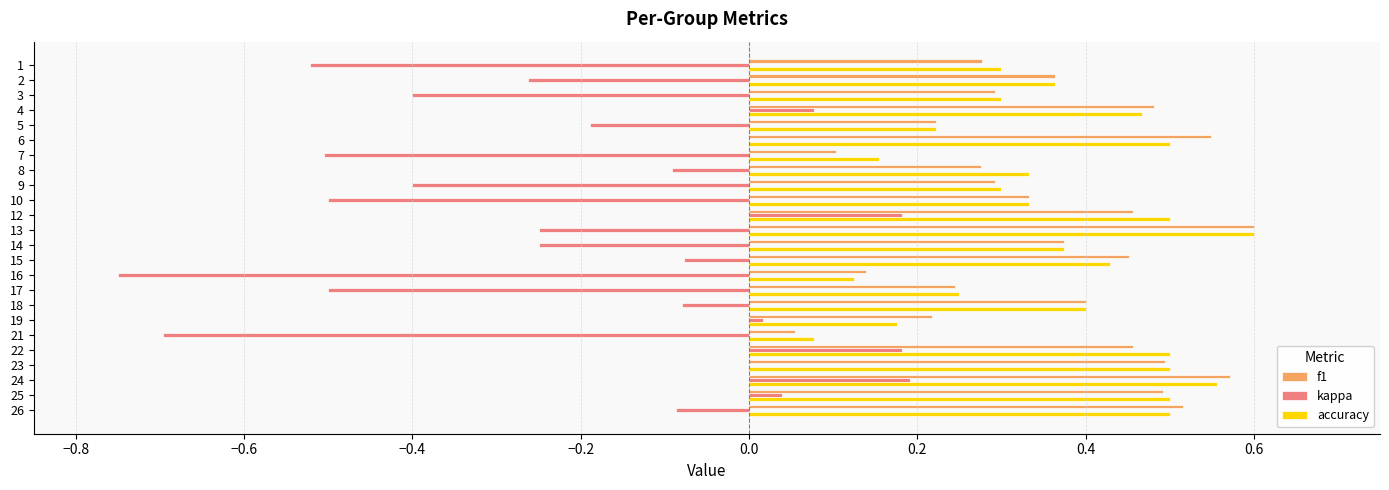

At which label does accuracy reach its peak?

13